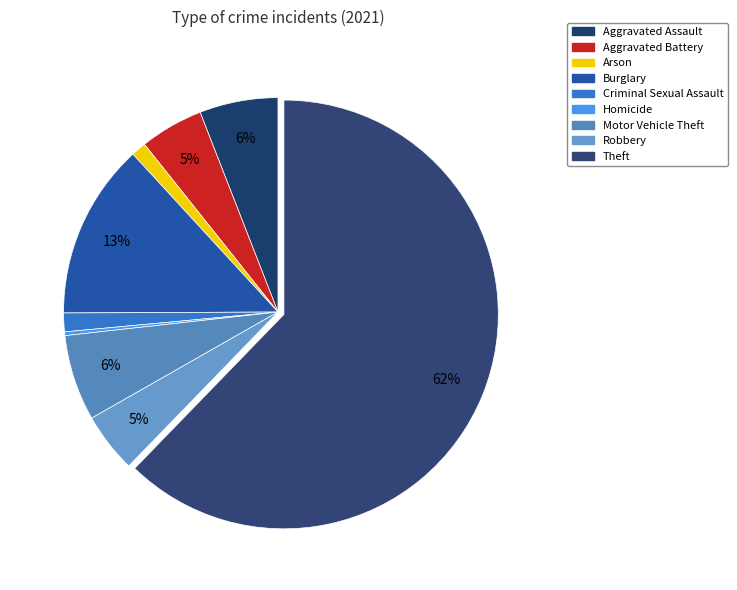

What is the smallest slice in the pie chart?

Homicide